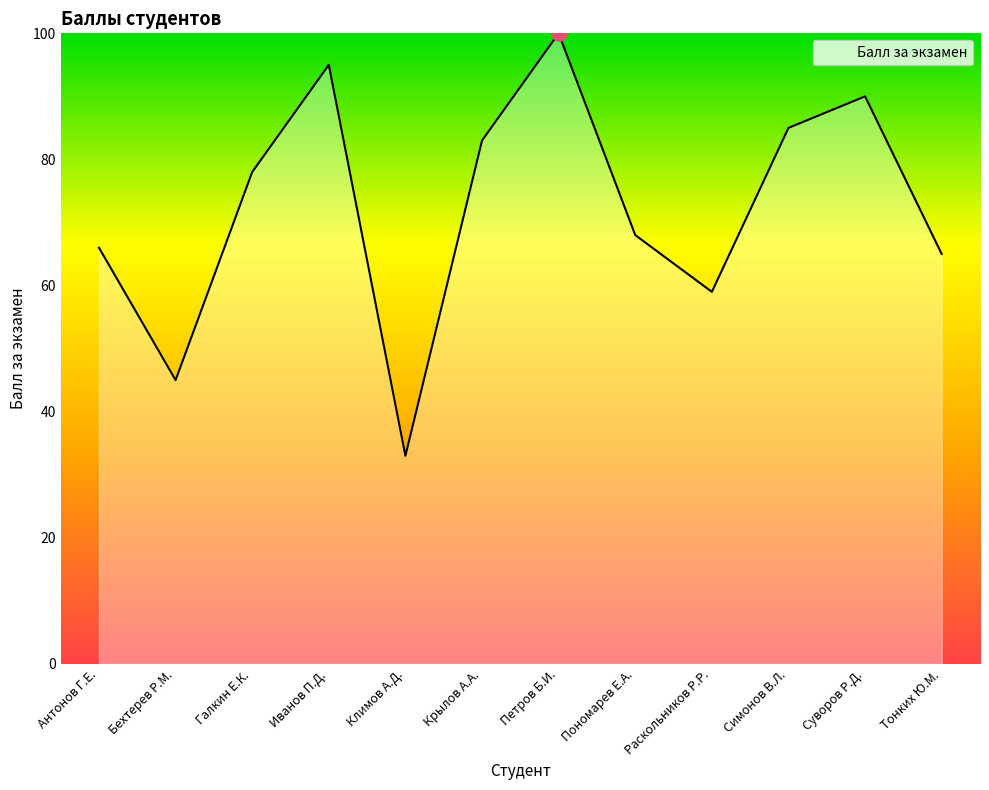

Which has a higher value, Иванов П.Д. or Пономарев Е.А.?

Иванов П.Д.